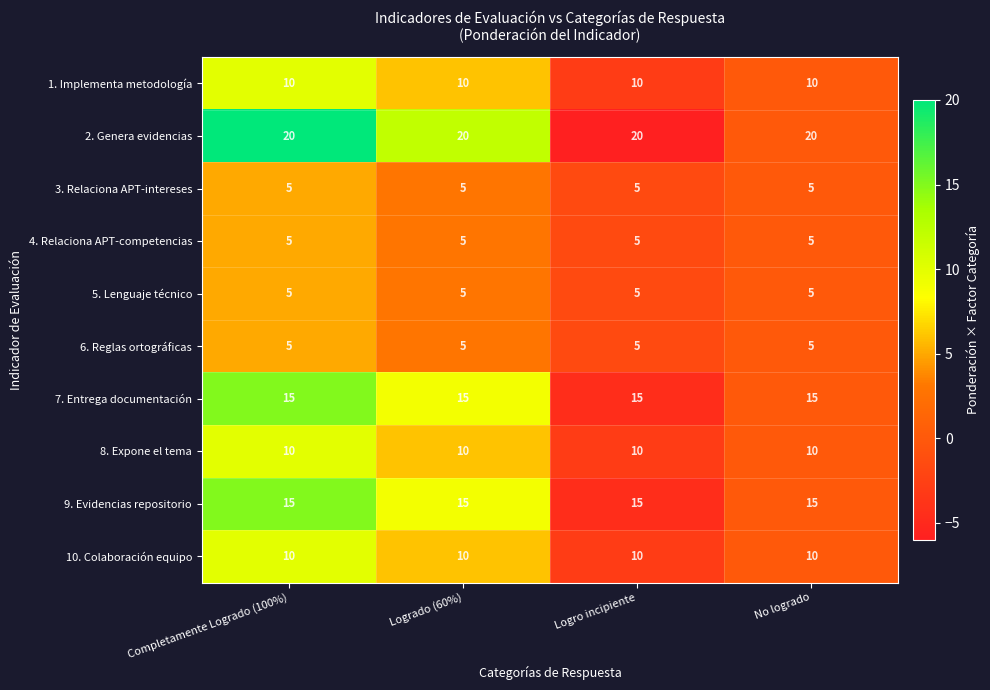

What is the spread (max minus min) of values at Logro incipiente?

15